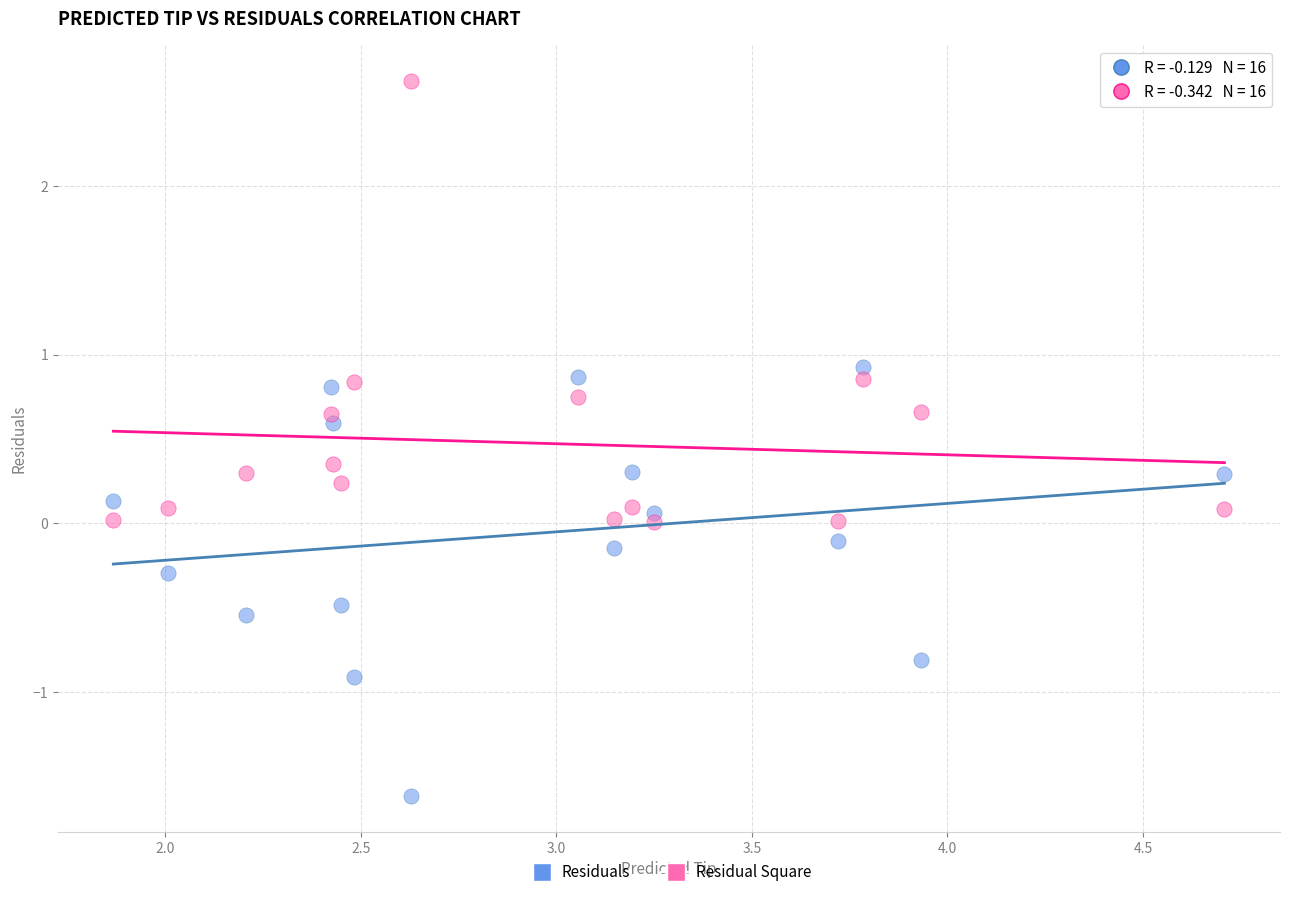

Which series reaches the maximum Y coordinate?

Residual Square